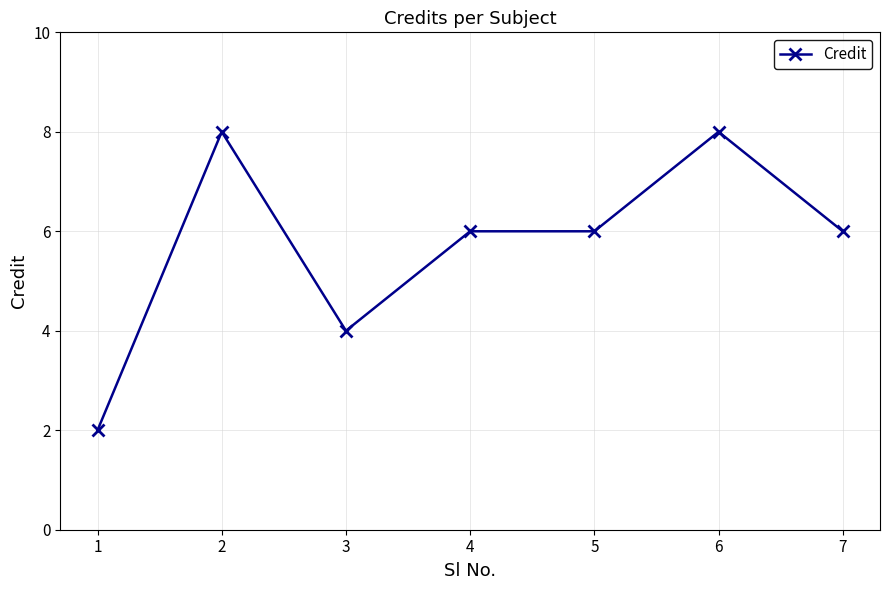

What is the greatest value displayed?

8